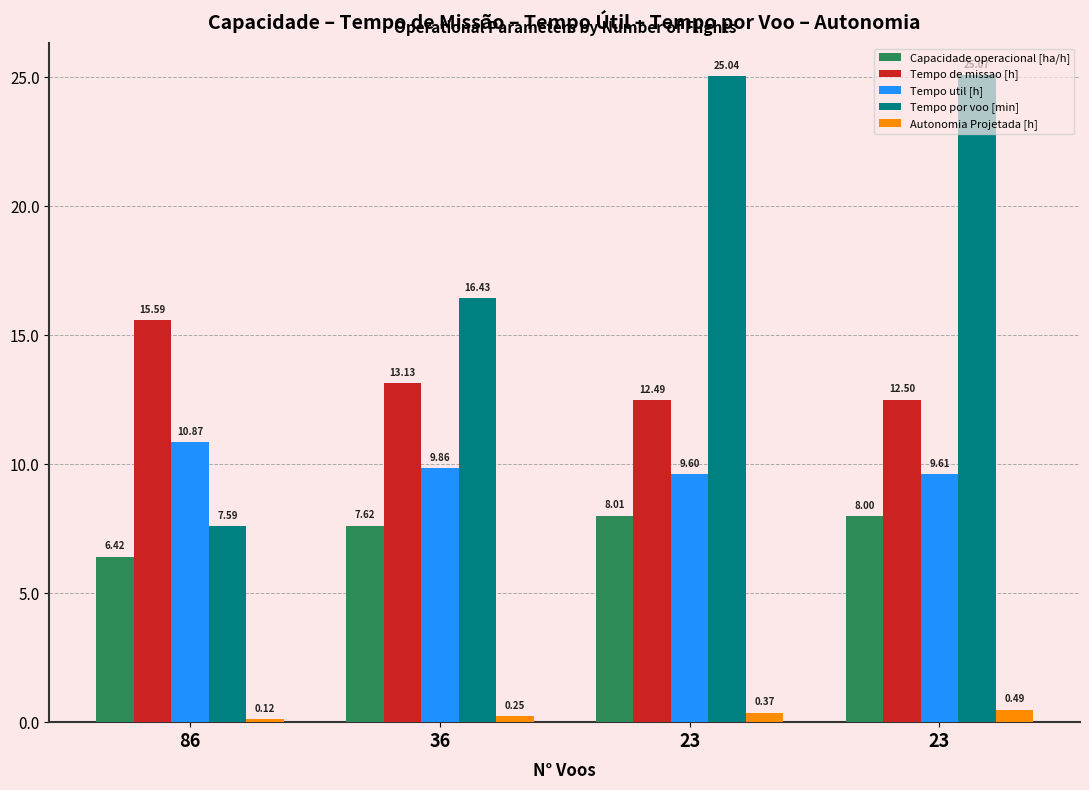

What are all the series names shown in the legend?

Capacidade operacional [ha/h], Tempo de missao [h], Tempo util [h], Tempo por voo [min], Autonomia Projetada [h]